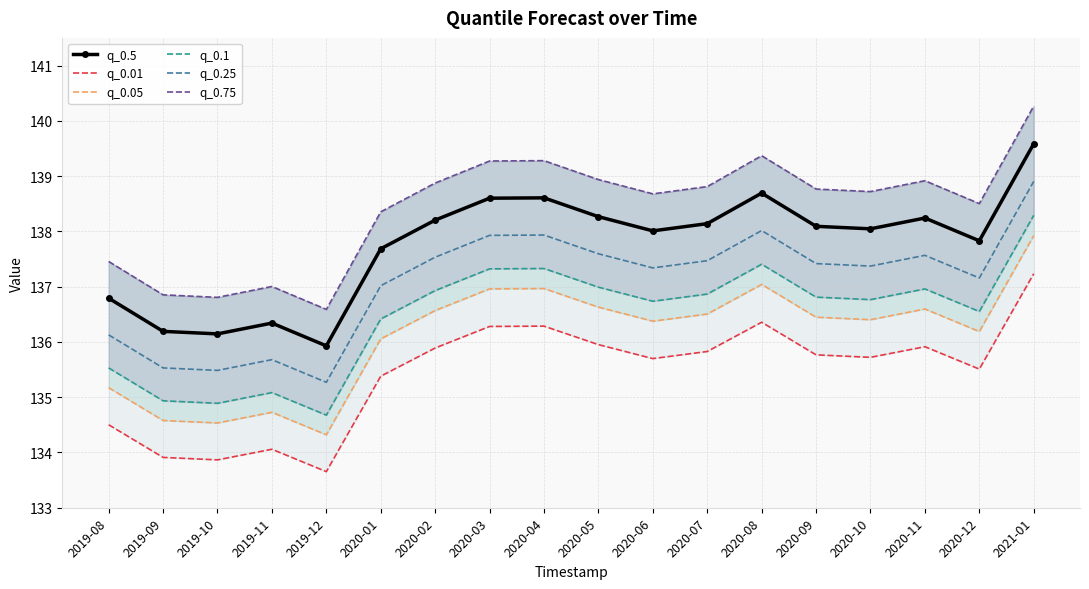

The value of q_0.25 at 2019-09 is 135.5. True or false?

True